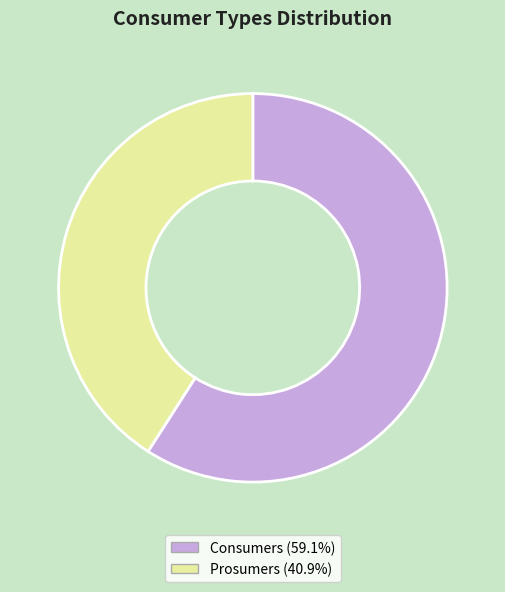

Rank the categories by value from highest to lowest.

Consumers, Prosumers